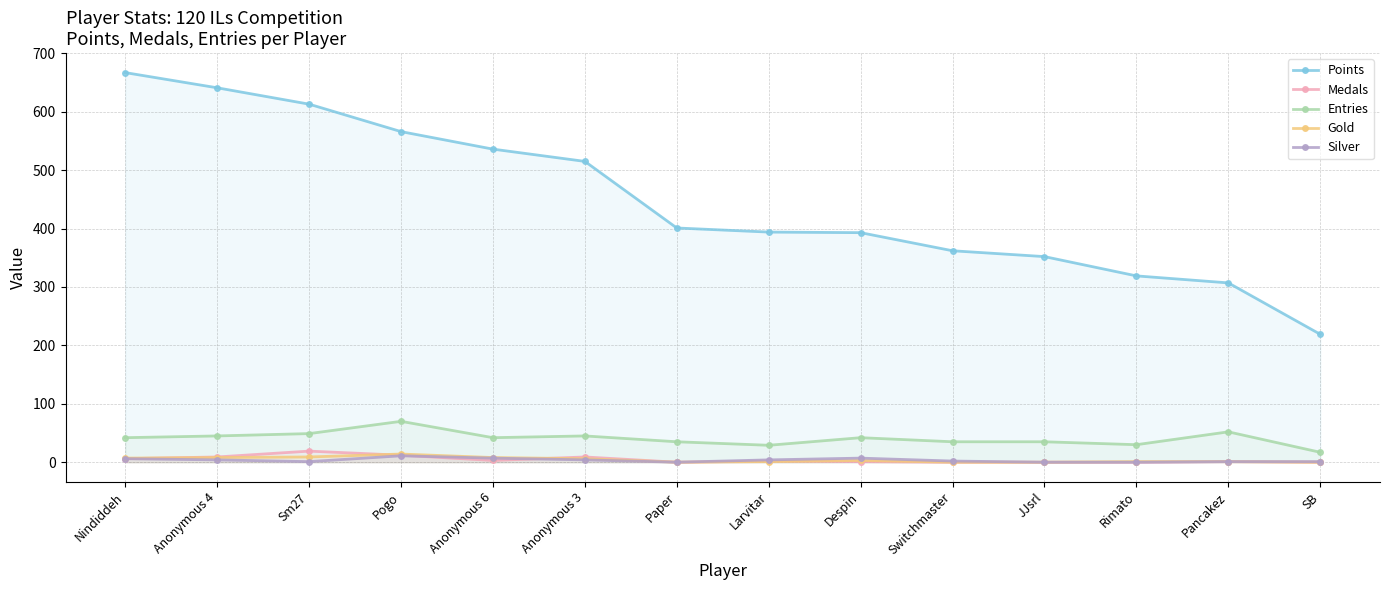

What is the maximum value for Gold?

14